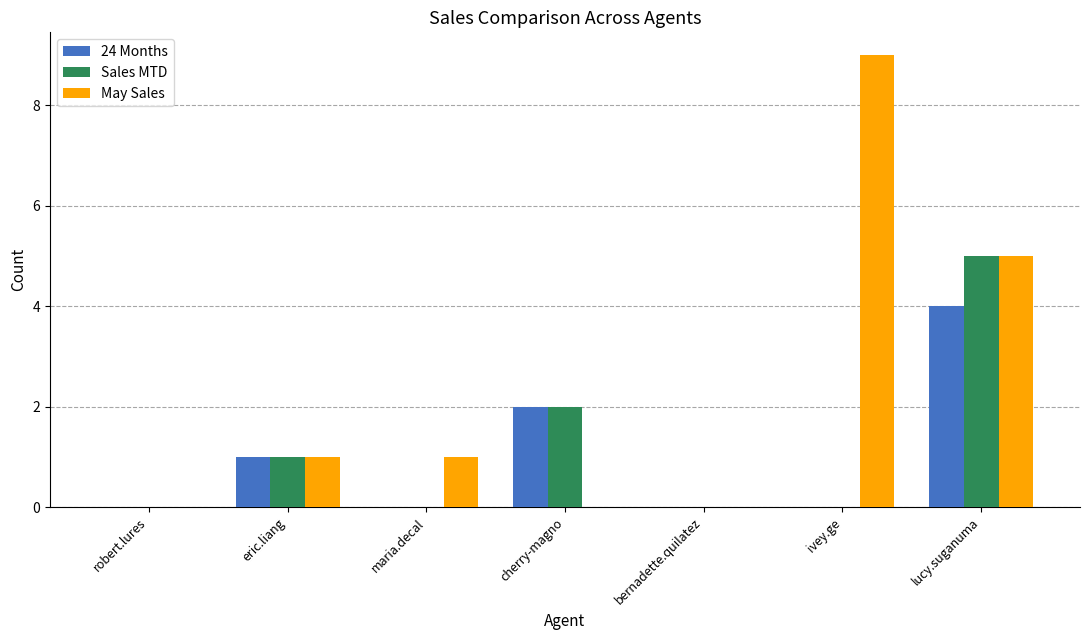

The value of May Sales at eric.liang is 1. True or false?

True